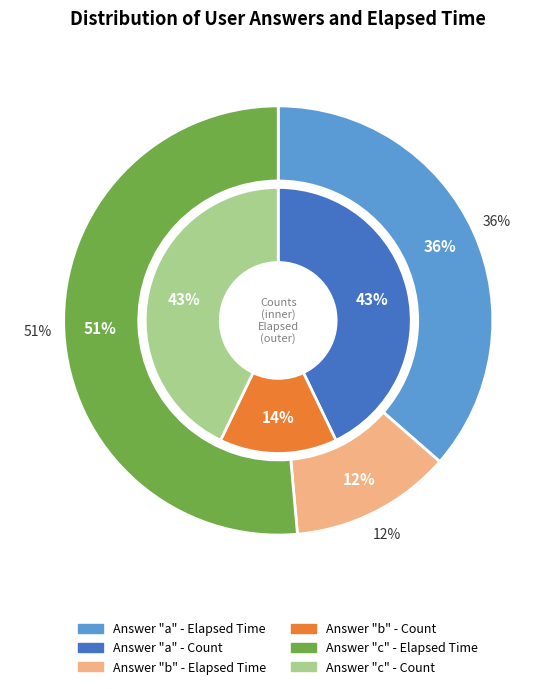

What portion of the pie excludes c?

57.1%